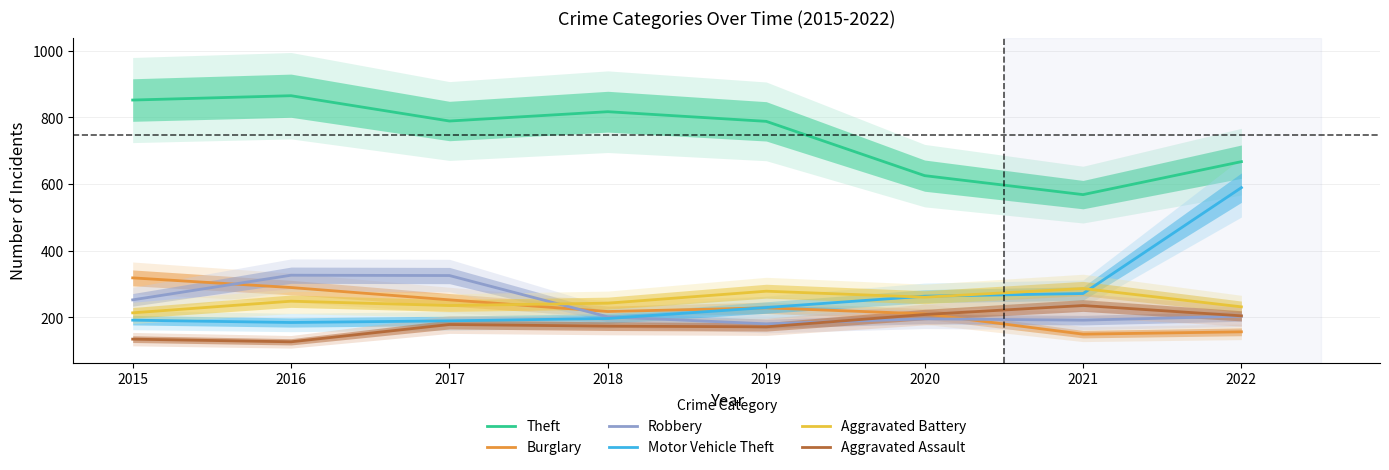

What is the sum of the Motor Vehicle Theft values at 2017 and 2018?

385